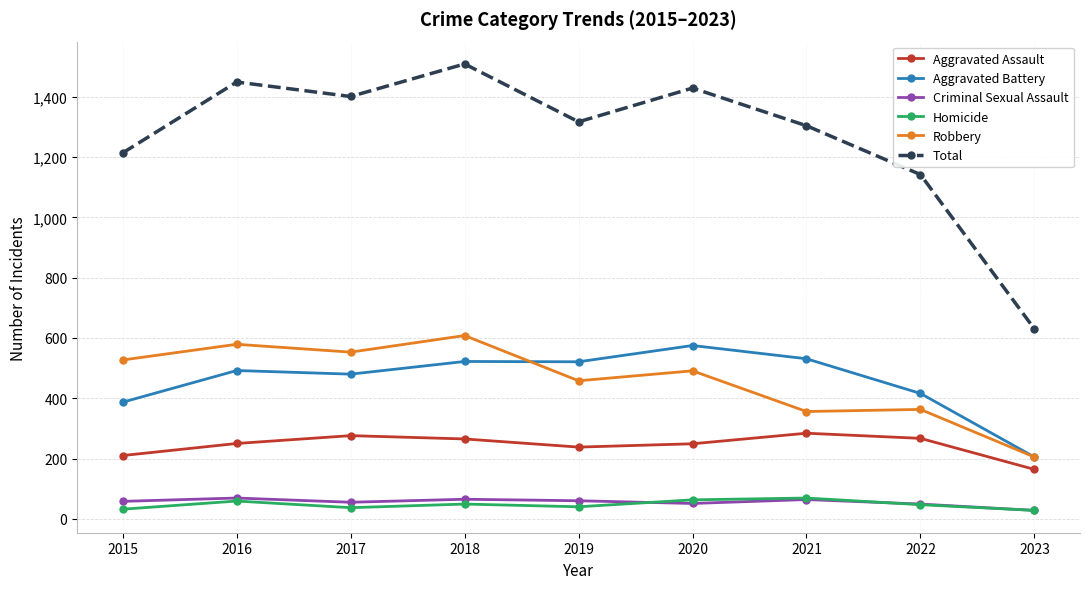

The value of Aggravated Assault at 2019 is 238. True or false?

True